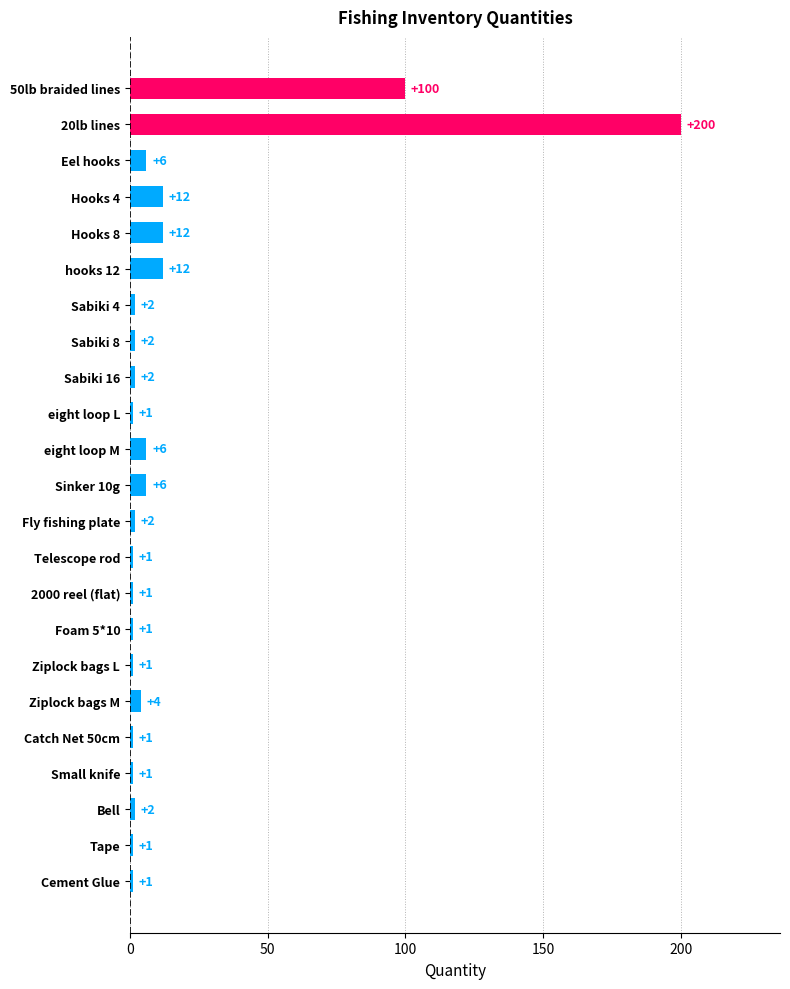

The value at Small knife is 1. True or false?

True